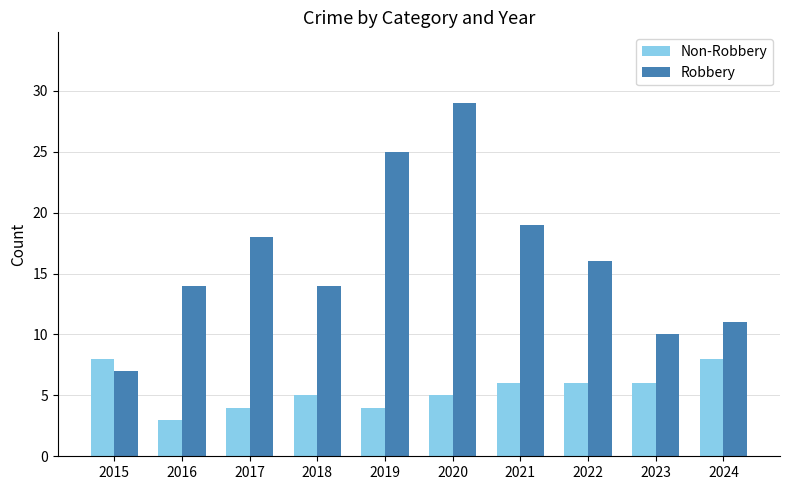

List the series in order of their overall mean, lowest first.

Non-Robbery, Robbery